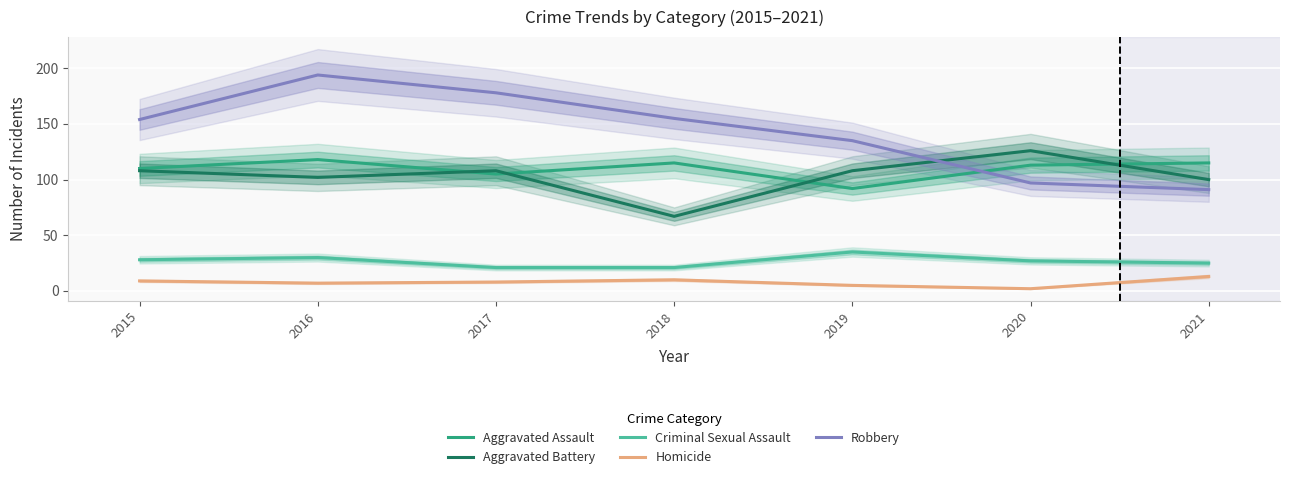

What is the total value across all series at 2016?

451